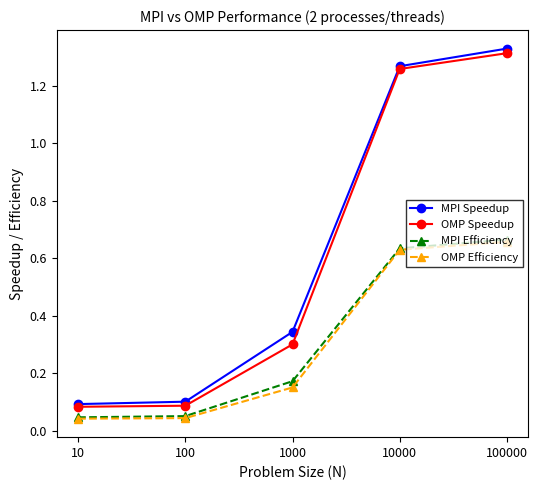

Between 10 and 100000, which series saw the biggest shift?

MPI Speedup